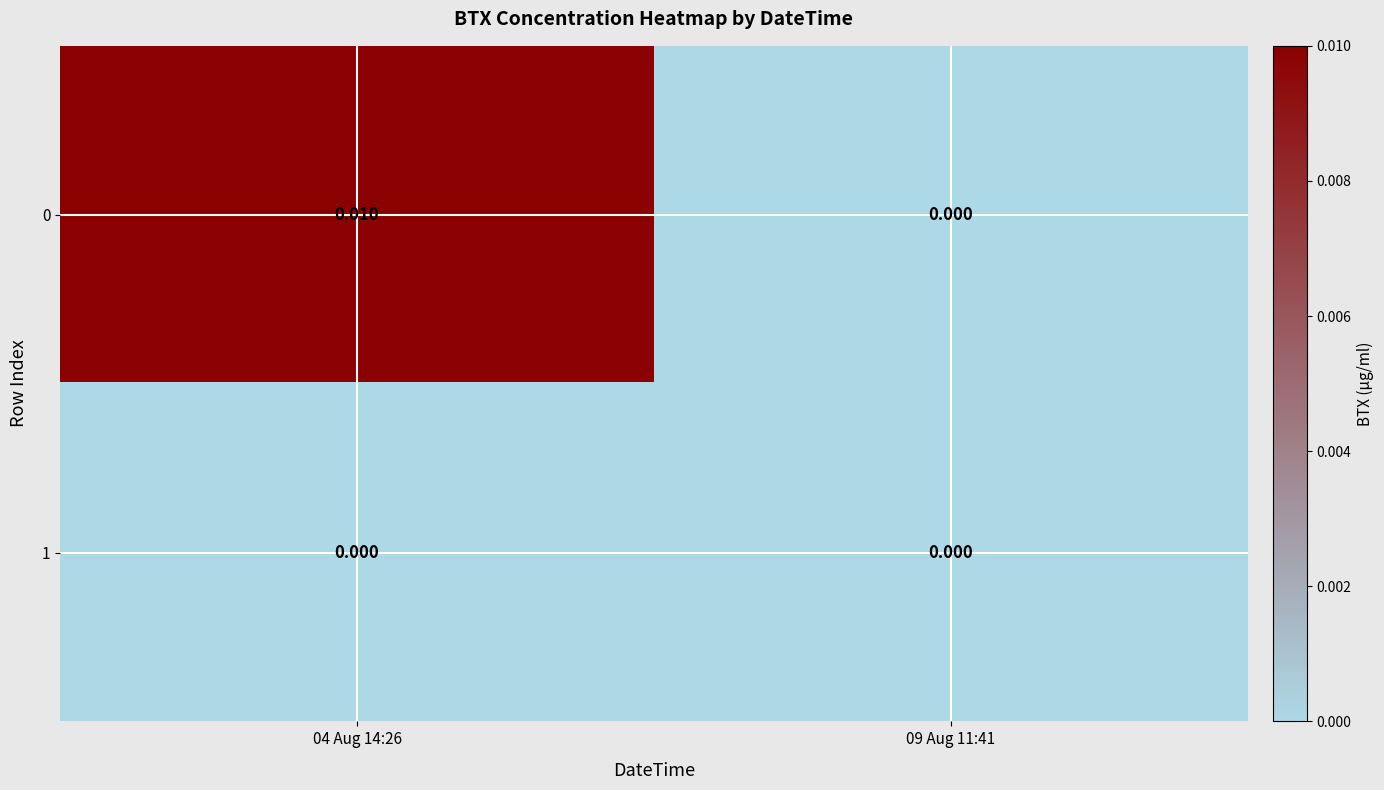

Is the value of 0 at 04 Aug 14:26 greater than the value of 1 at 04 Aug 14:26?

Yes